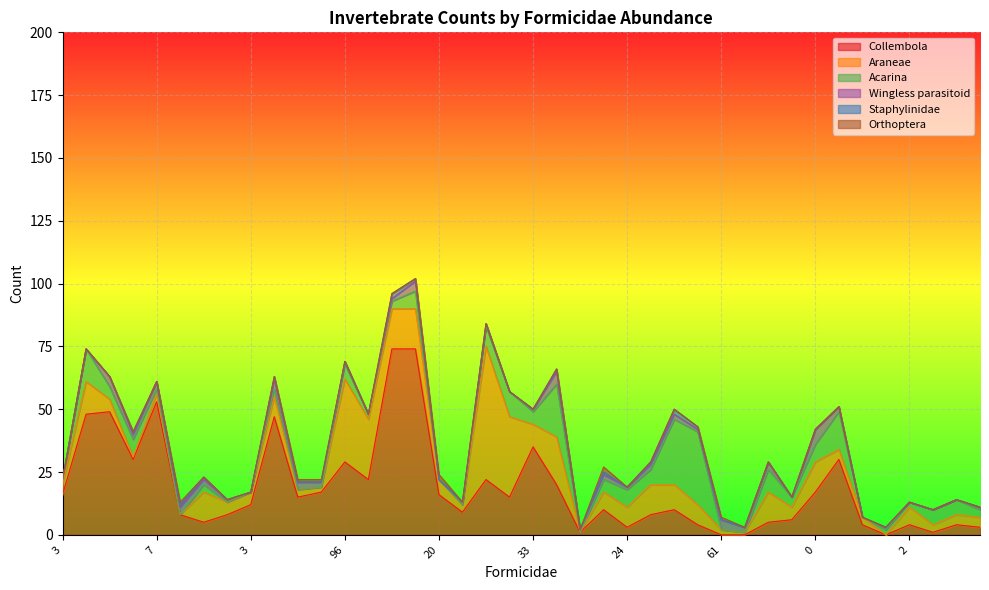

What is the total value across all series at 14?

74